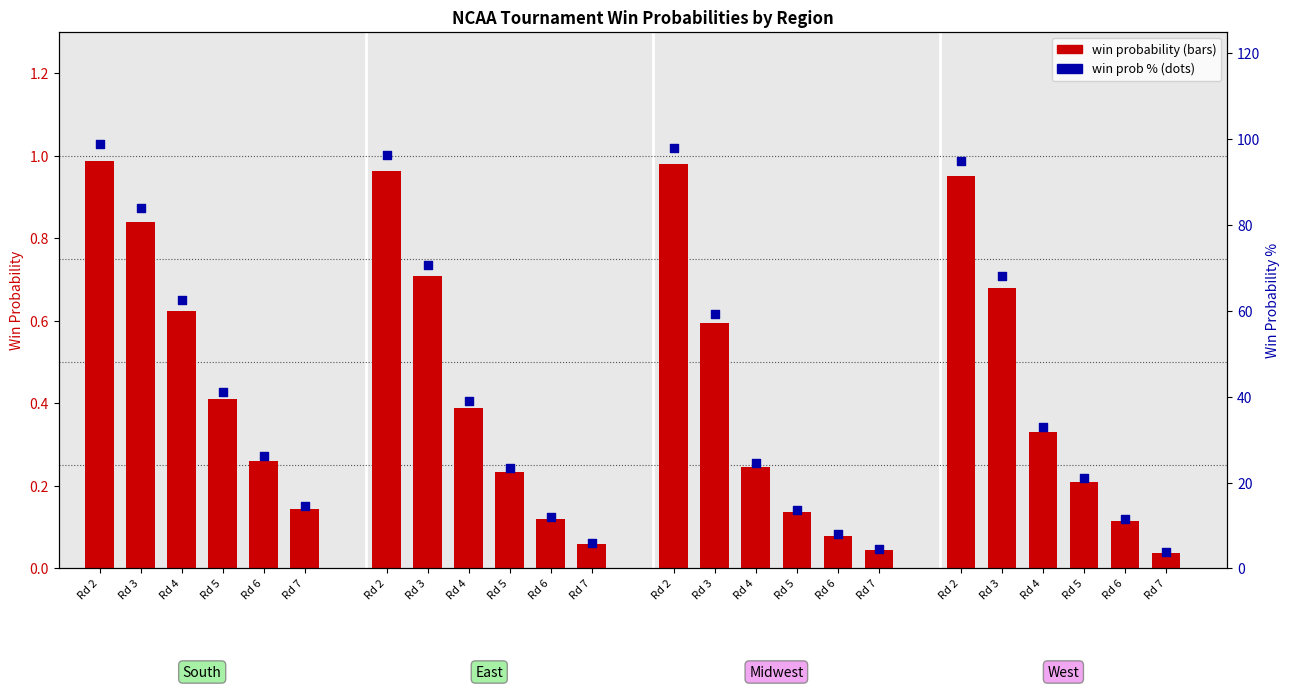

Between Rd 6 and Rd 7, which is larger?

Rd 6